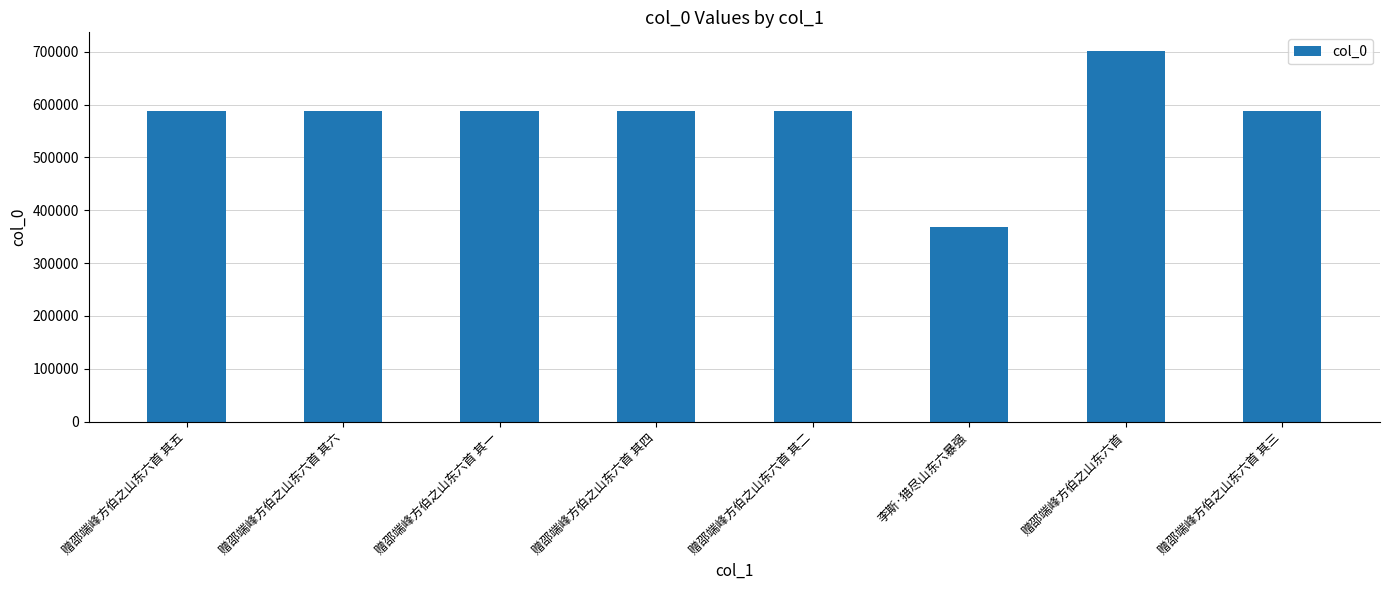

The value at 赠邵端峰方伯之山东六首 其六 is 588554. True or false?

True